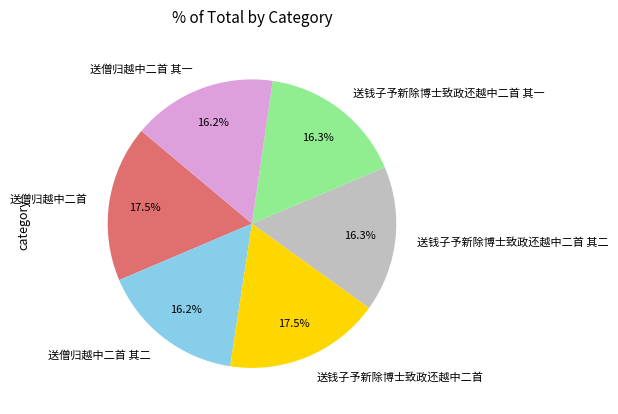

The 送钱子予新除博士致政还越中二首 其二 slice represents 9% of the pie. True or false?

False